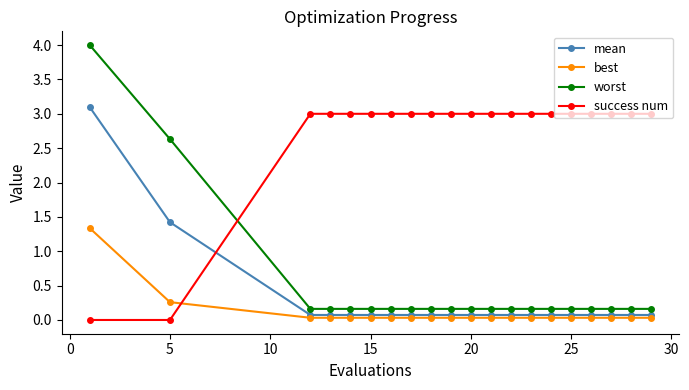

Which series has the largest range (max minus min)?

worst